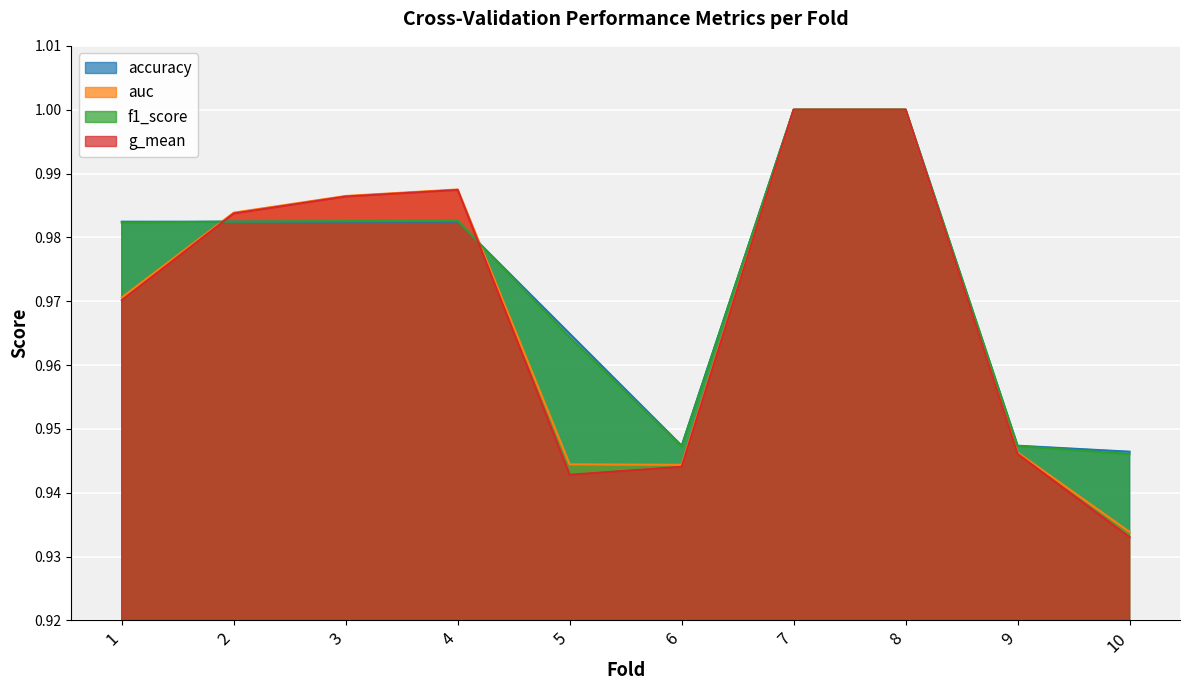

List the series in order of their peak value, lowest first.

accuracy, auc, f1_score, g_mean